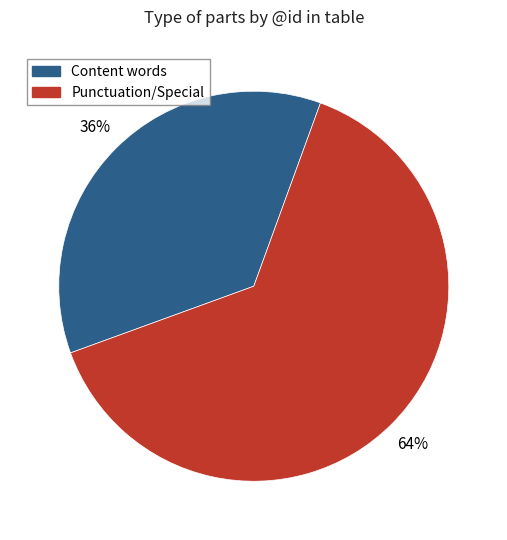

To the nearest percent, what is the average slice percentage?

50%